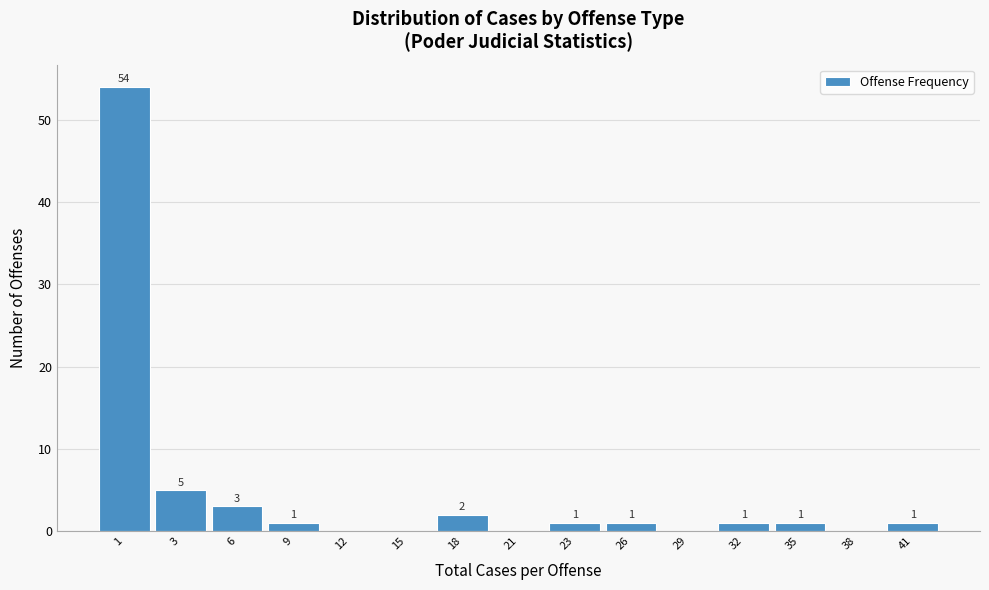

Reading right to left, transcribe all the data shown in this chart.

41=1	38=0	35=1	32=1	29=0	26=1	23=1	21=0	18=2	15=0	12=0	9=1	6=3	3=5	1=54